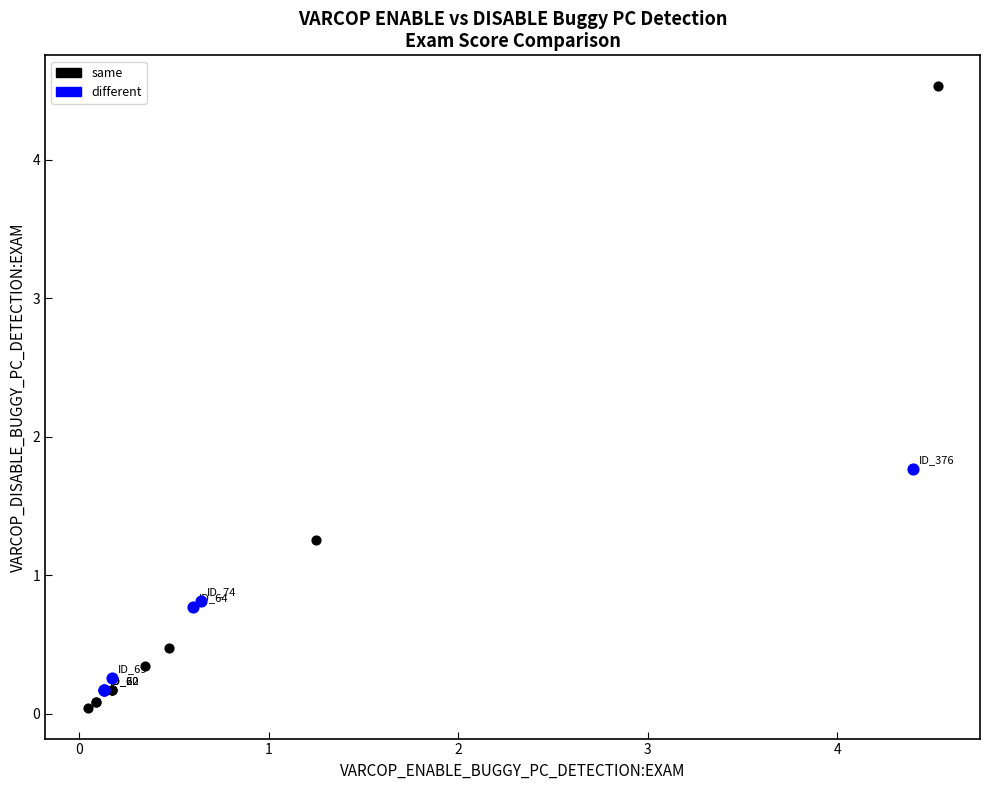

Which series reaches the maximum Y coordinate?

same